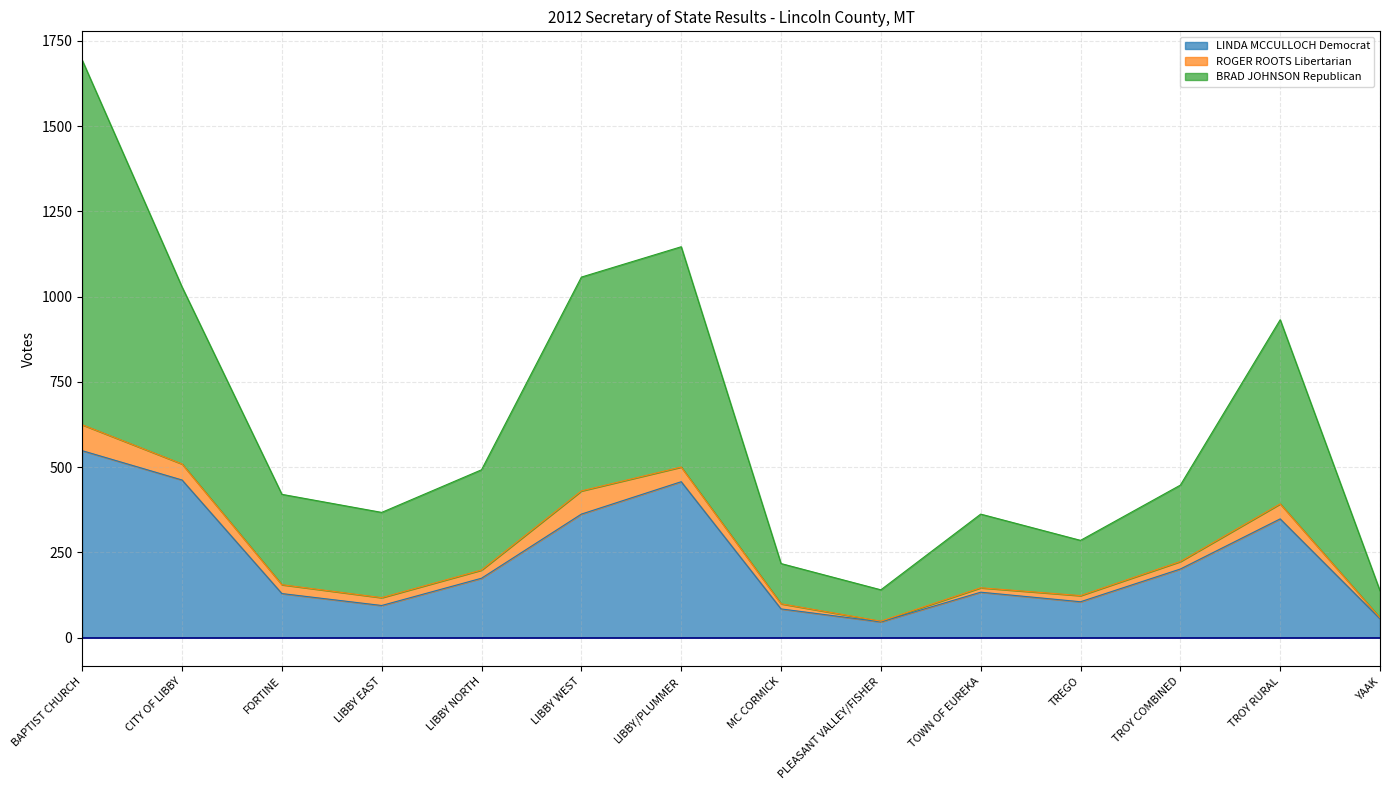

At which category is the sum across all series the highest?

BAPTIST CHURCH